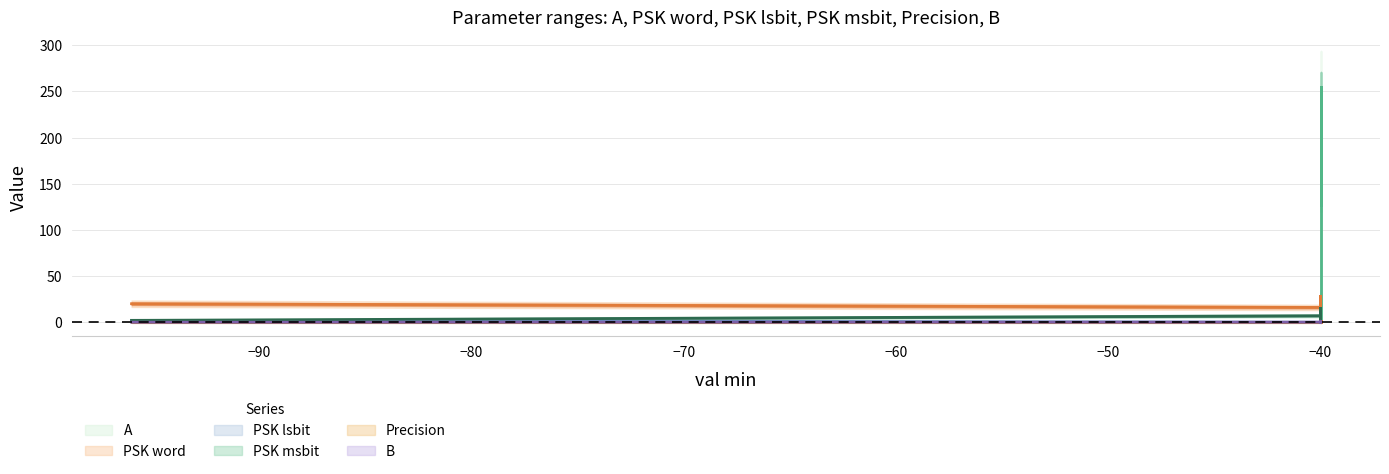

At which label is Precision closest to 0?

-96